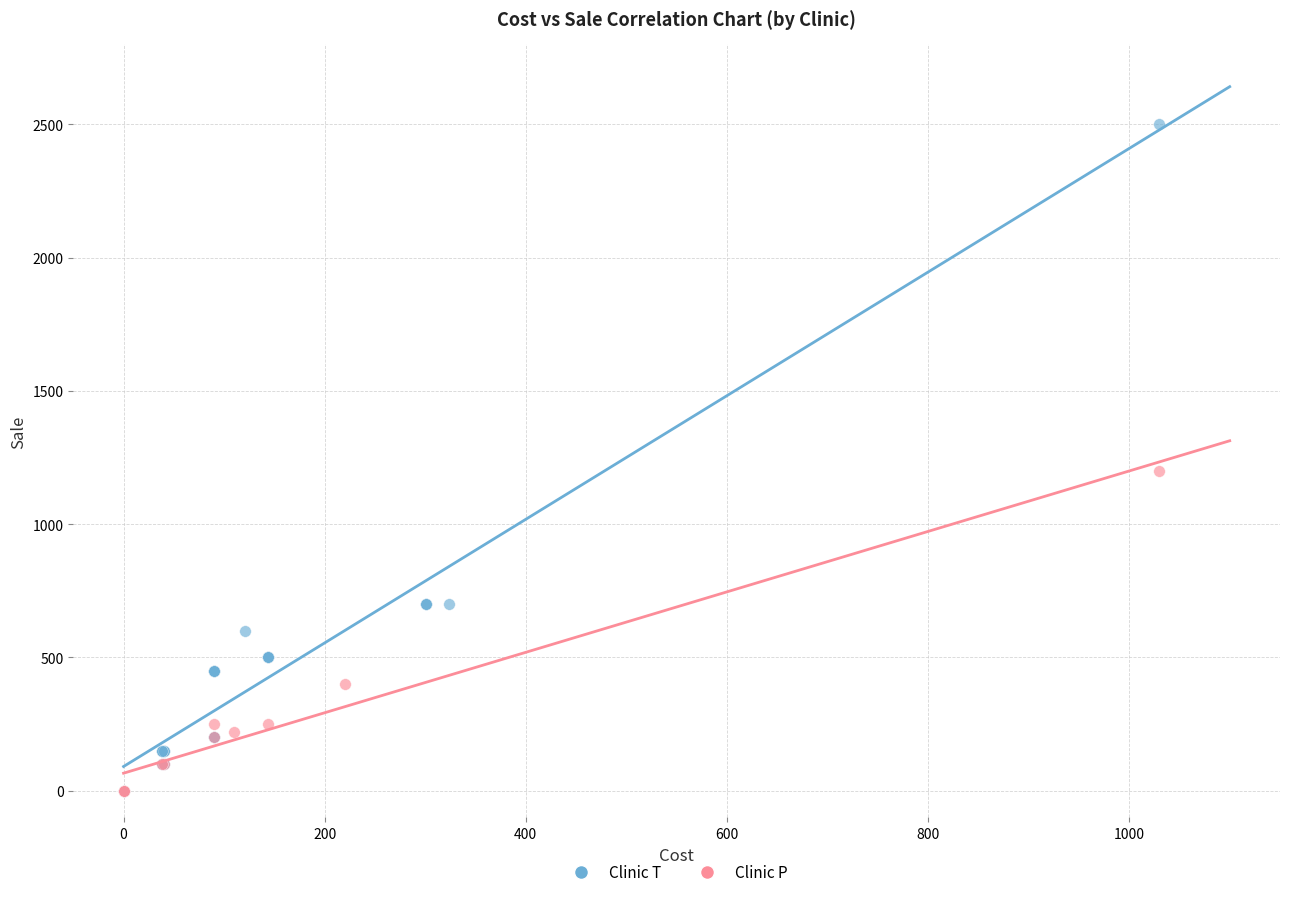

Which series contains the highest Y value?

Clinic T